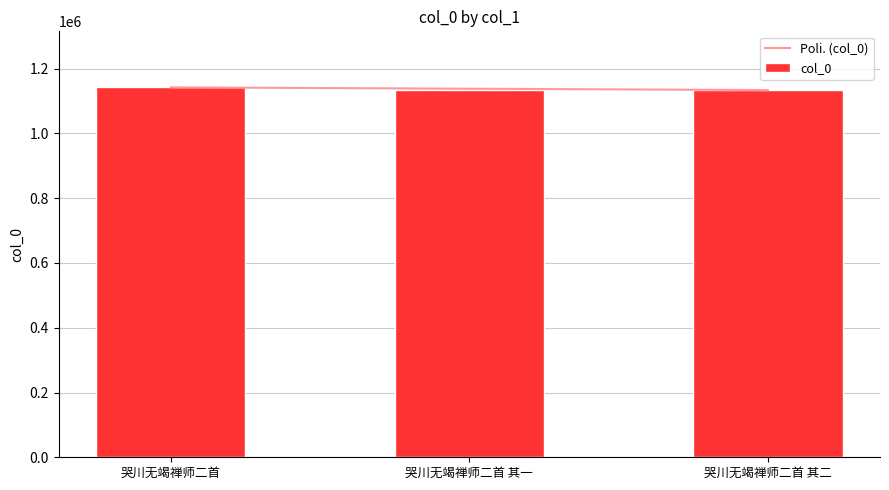

What is the label of the 3rd bar from the right?

哭川无竭禅师二首